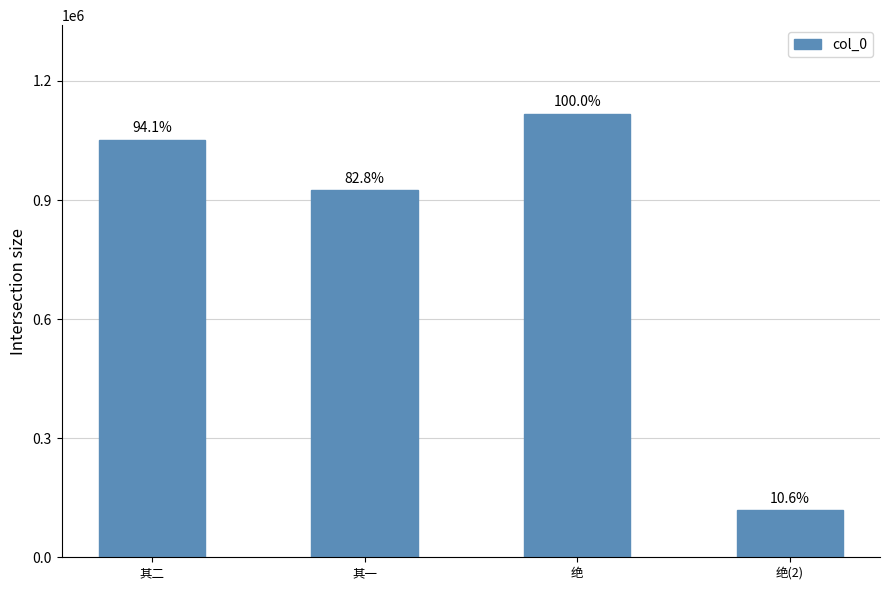

What is the difference between the maximum and minimum values?

999051